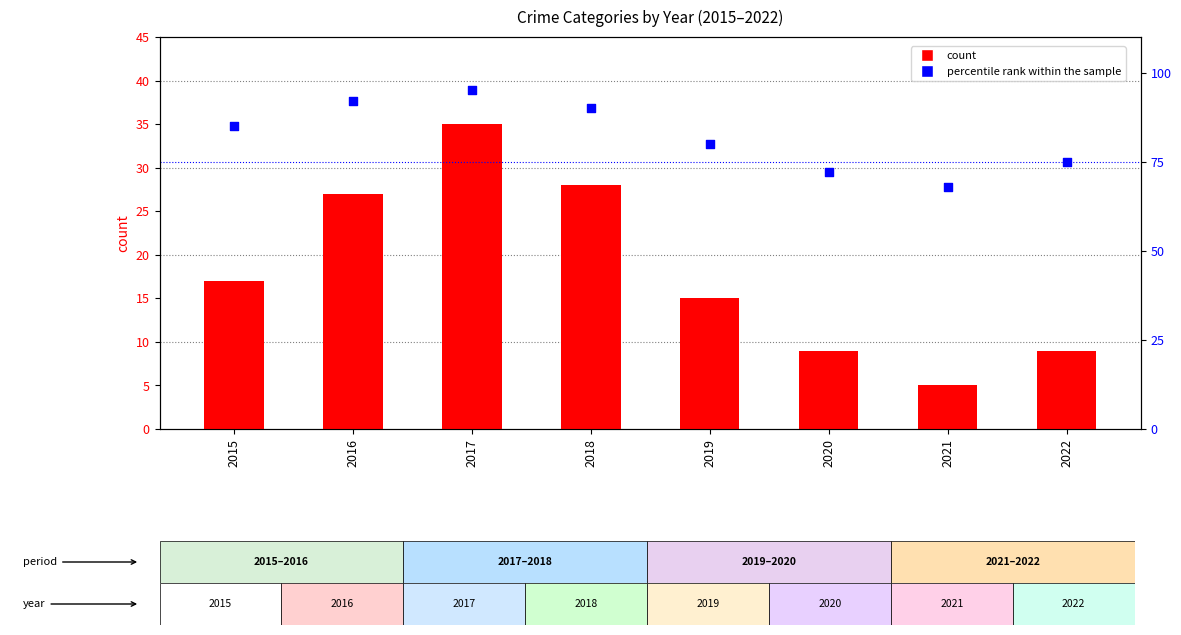

Which series reaches the minimum Y coordinate?

Total